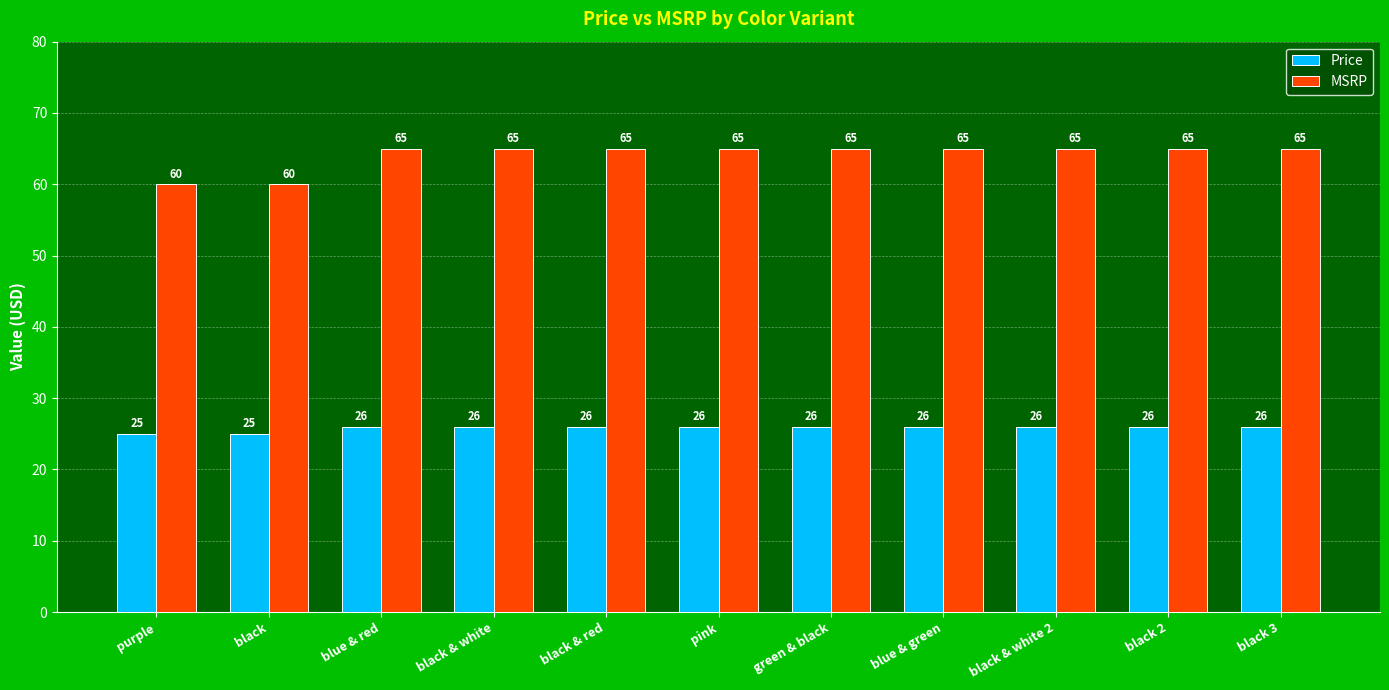

Which series changed the most between black and black & white?

MSRP